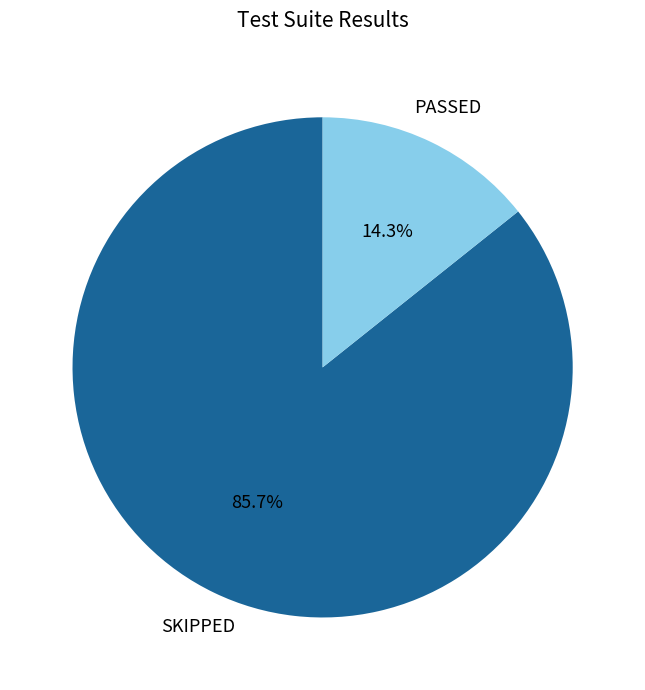

Does any single category account for the majority?

Yes